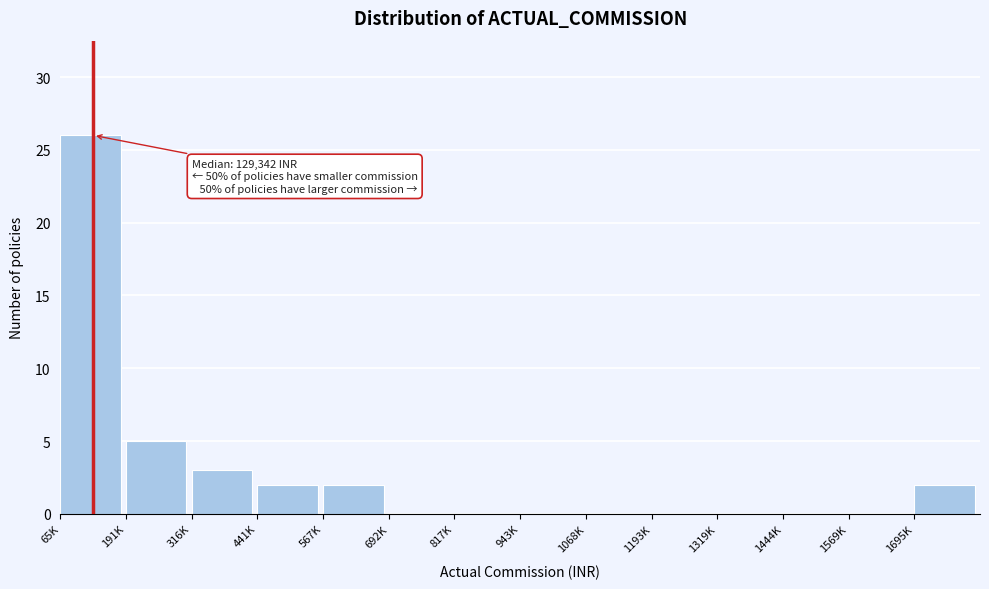

Reading left to right, what are all the values shown in this chart?

65K=26	191K=5	316K=3	441K=2	567K=2	692K=0	817K=0	943K=0	1068K=0	1193K=0	1319K=0	1444K=0	1569K=0	1695K=2